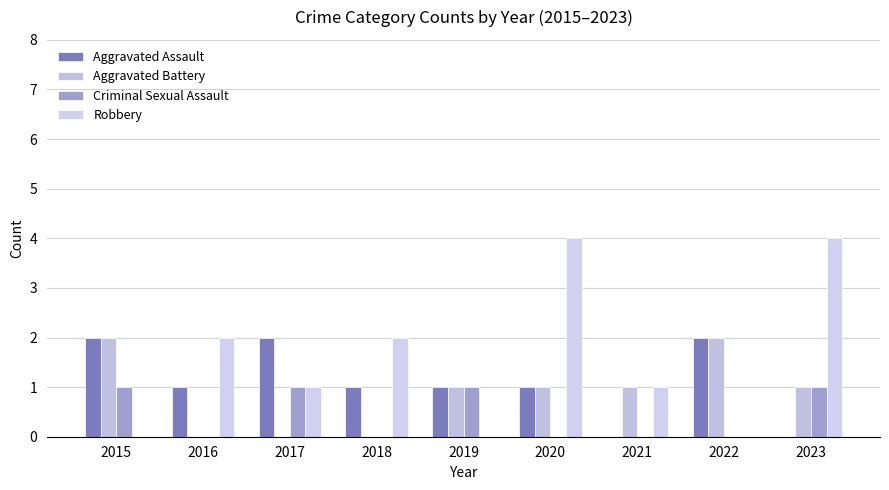

Does the chart contain stacked bars?

No